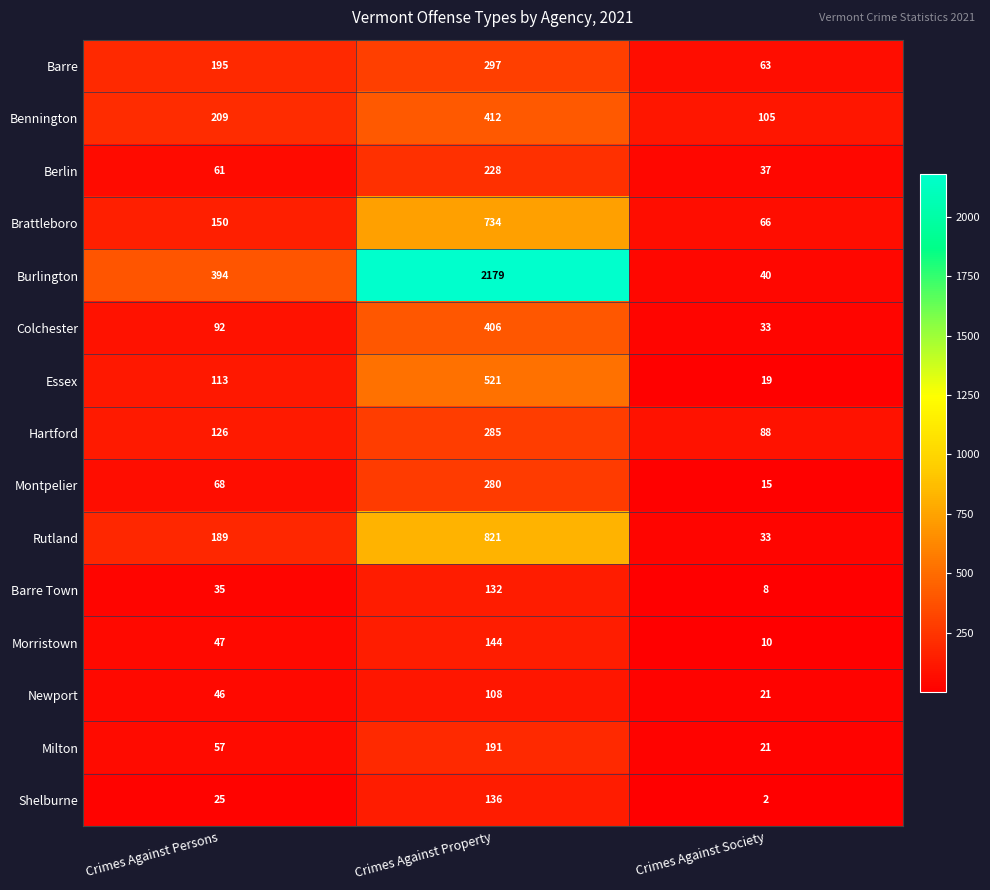

Is it true that Montpelier equals 91 at Crimes Against Persons?

False